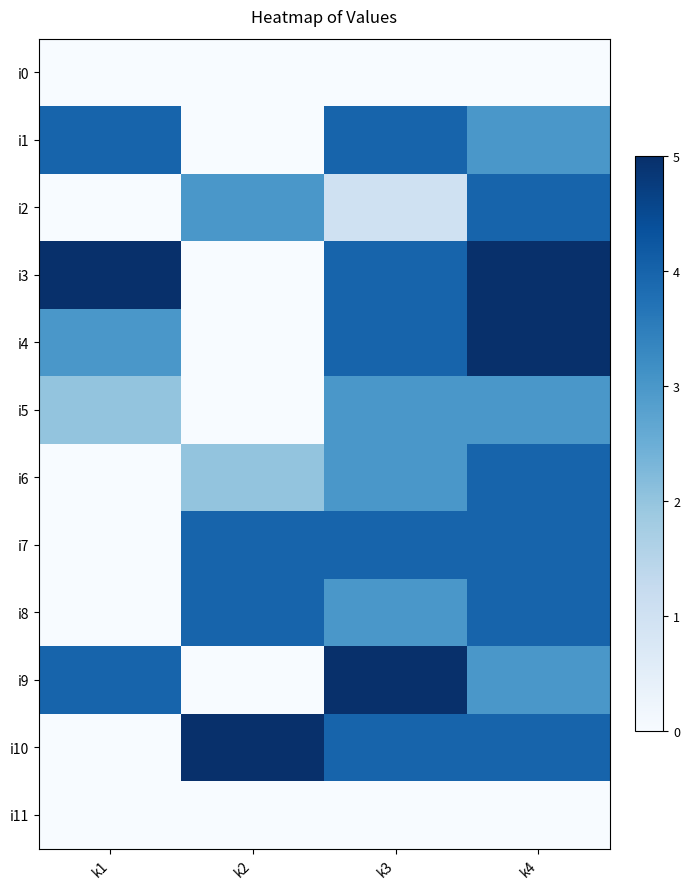

Count the number of categories in the chart.

4